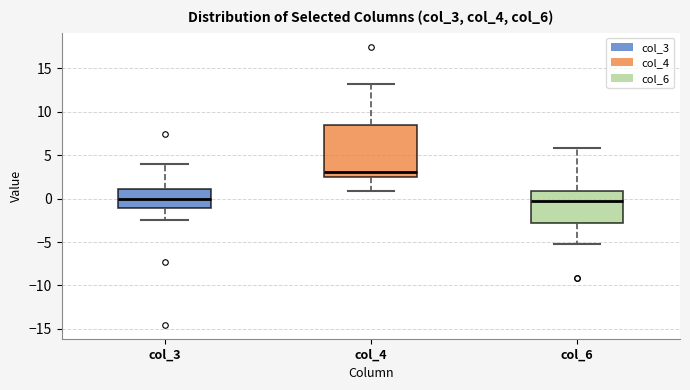

Which box's median line is the highest?

col_4